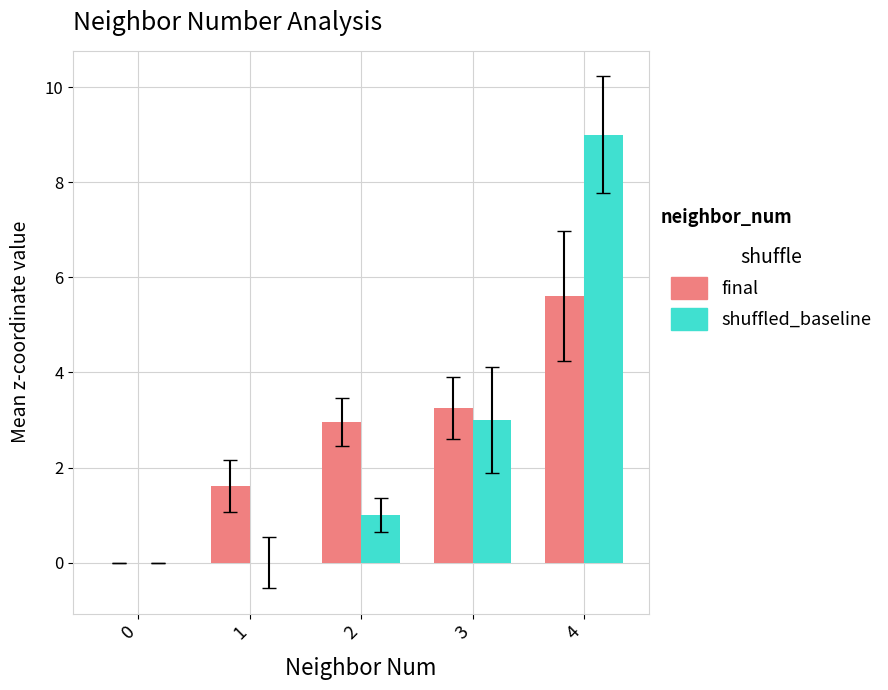

Reading right to left, list all the values displayed in this chart.

final: 4=5.6	3=3.2	2=3.0	1=1.6	0=0.0
shuffled_baseline: 4=9.0	3=3.0	2=1.0	1=0.0	0=0.0